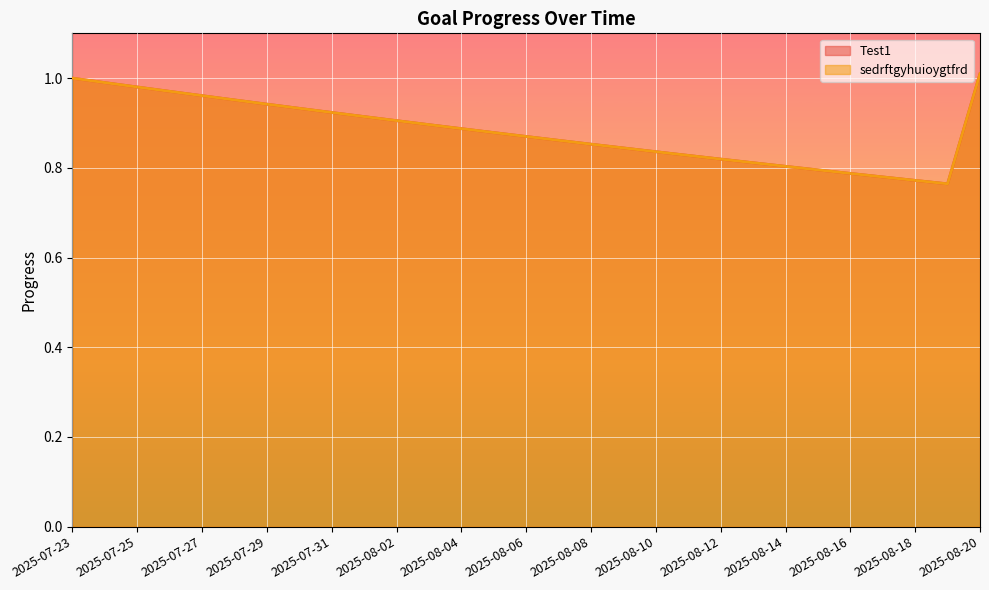

At which category is the sum across all series the highest?

2025-08-20